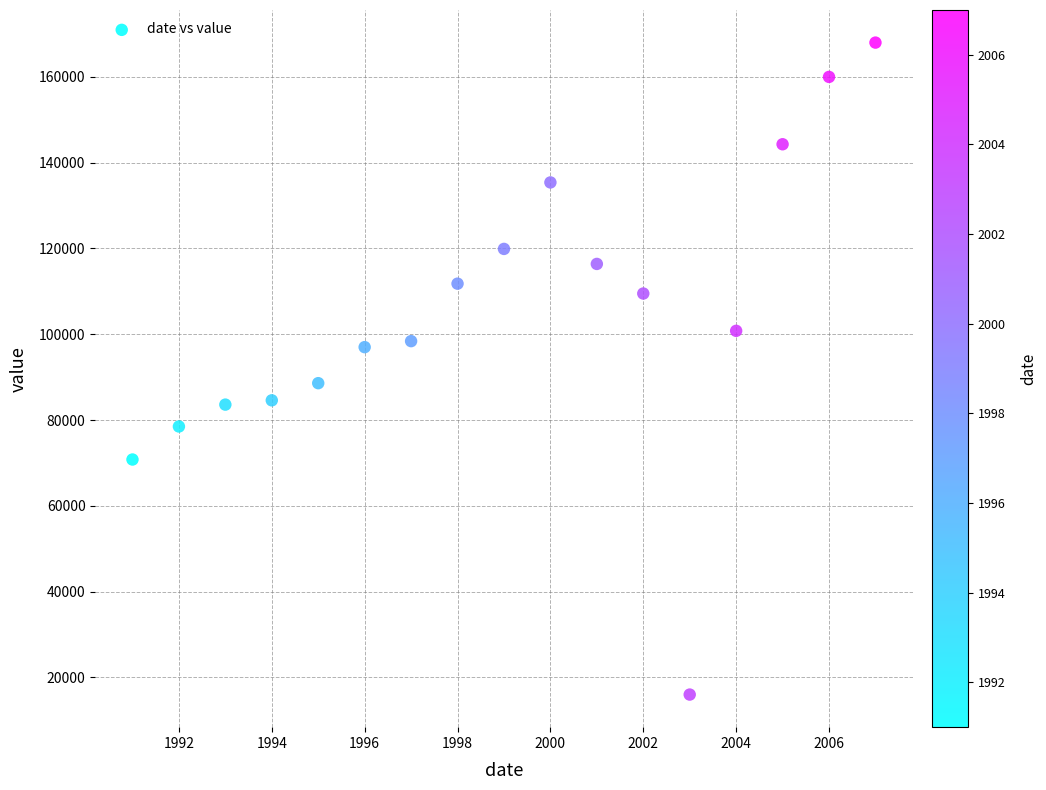

What is the range of Y values (max minus min)?

152000